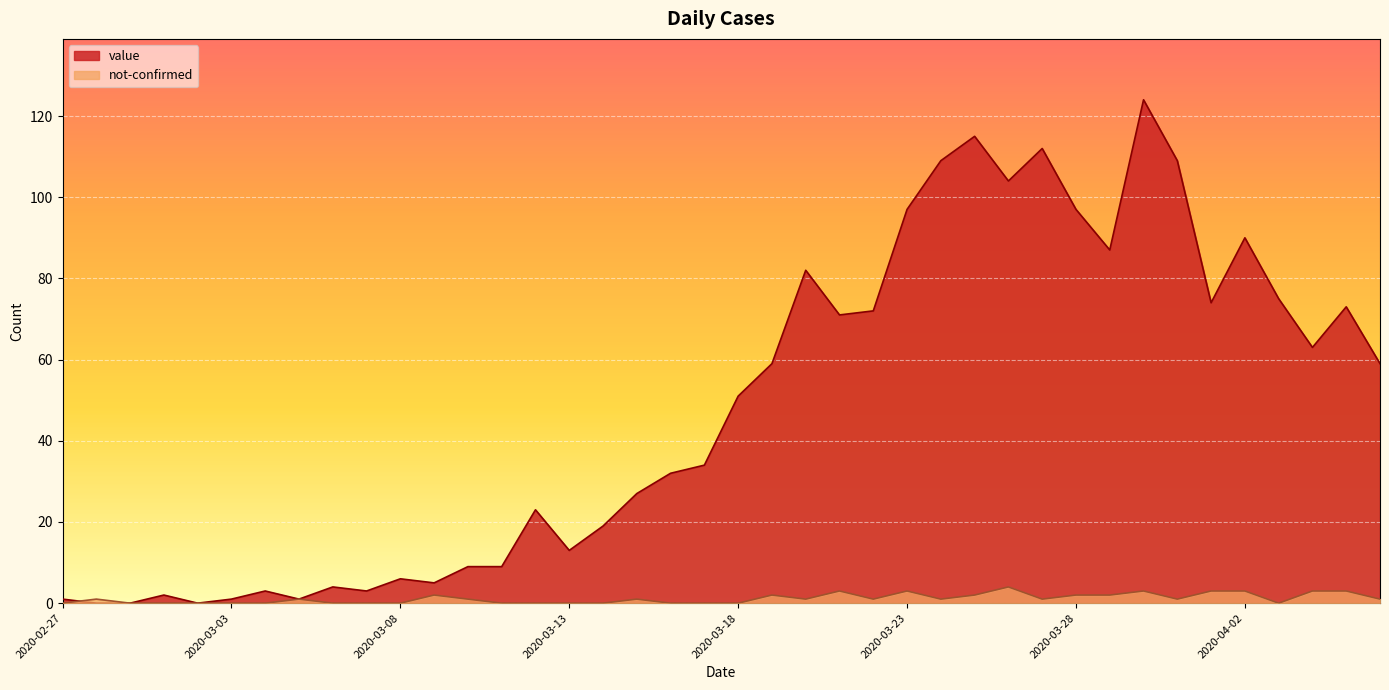

The value of not-confirmed at 2020-03-30 is 3. True or false?

True